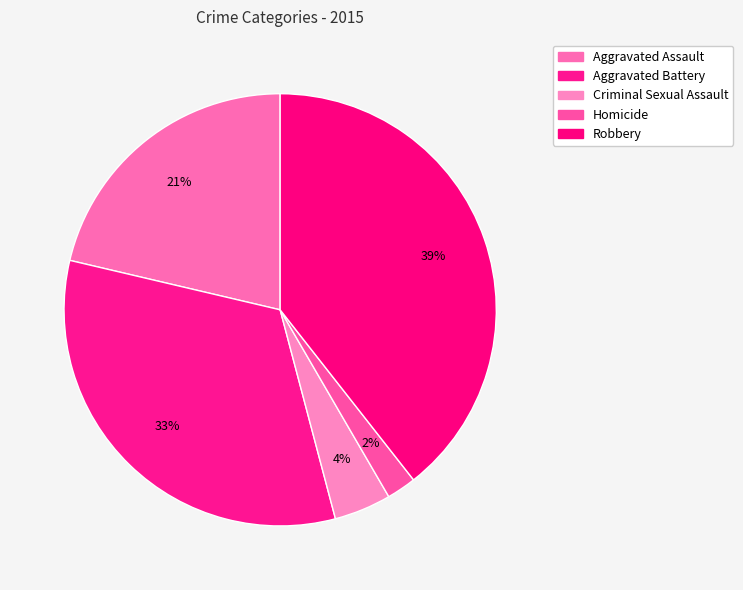

Between Homicide and Aggravated Battery, which is larger?

Aggravated Battery